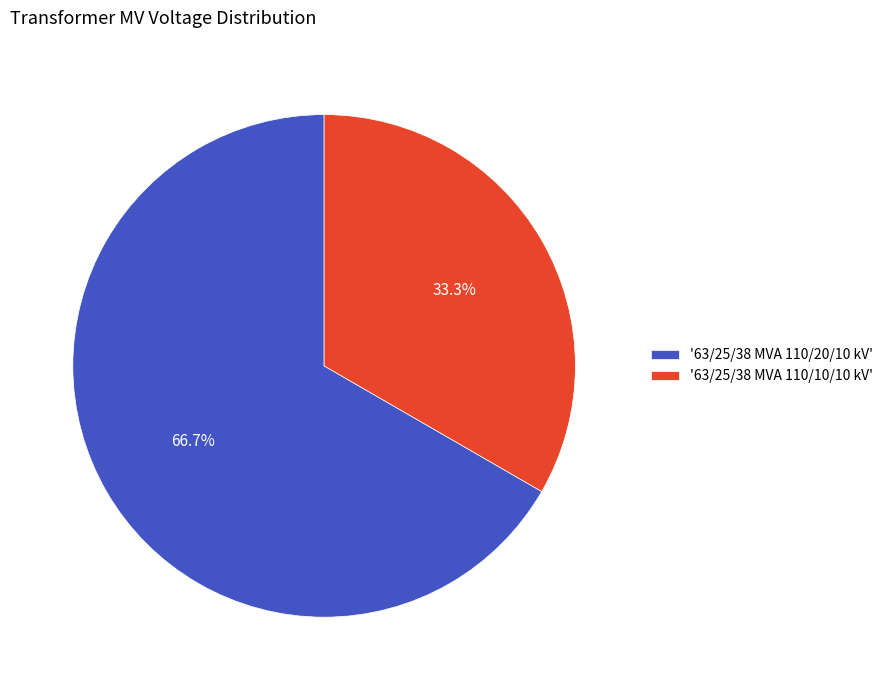

What is the ratio of the value at '63/25/38 MVA 110/20/10 kV' to the value at '63/25/38 MVA 110/10/10 kV'?

2.0